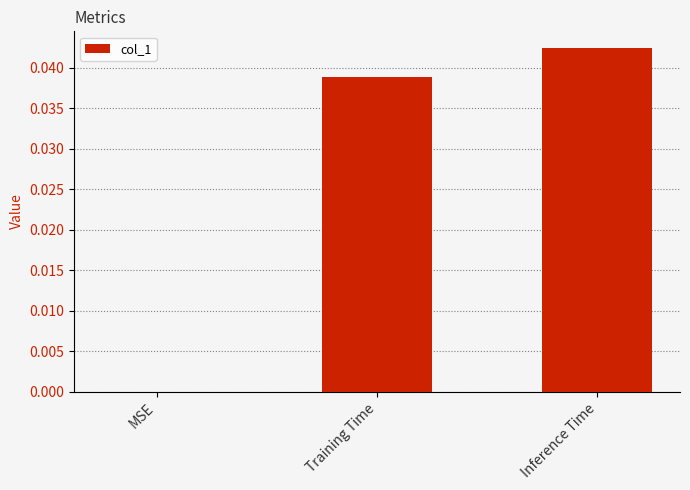

Is it true that the value at Training Time is 0.0?

True